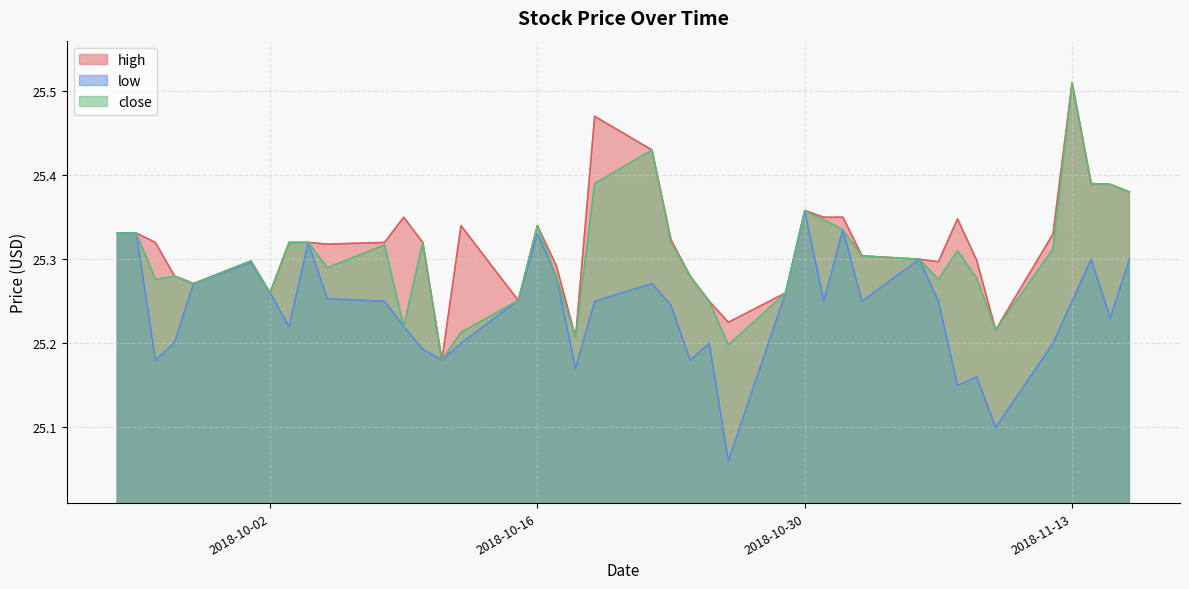

What is the total value across all series at 28?

75.8